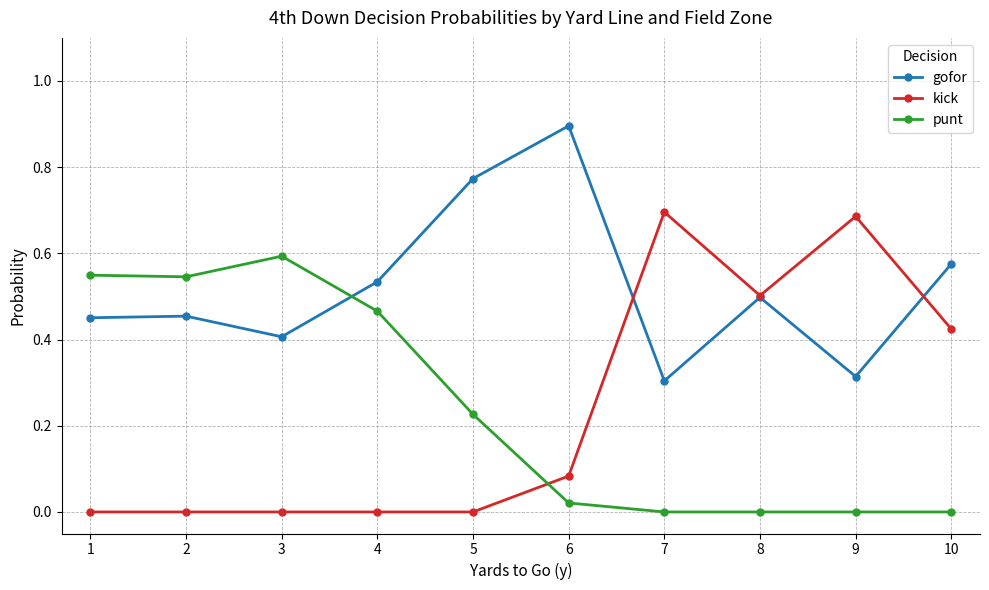

Is this an area chart (filled region under the line)?

No